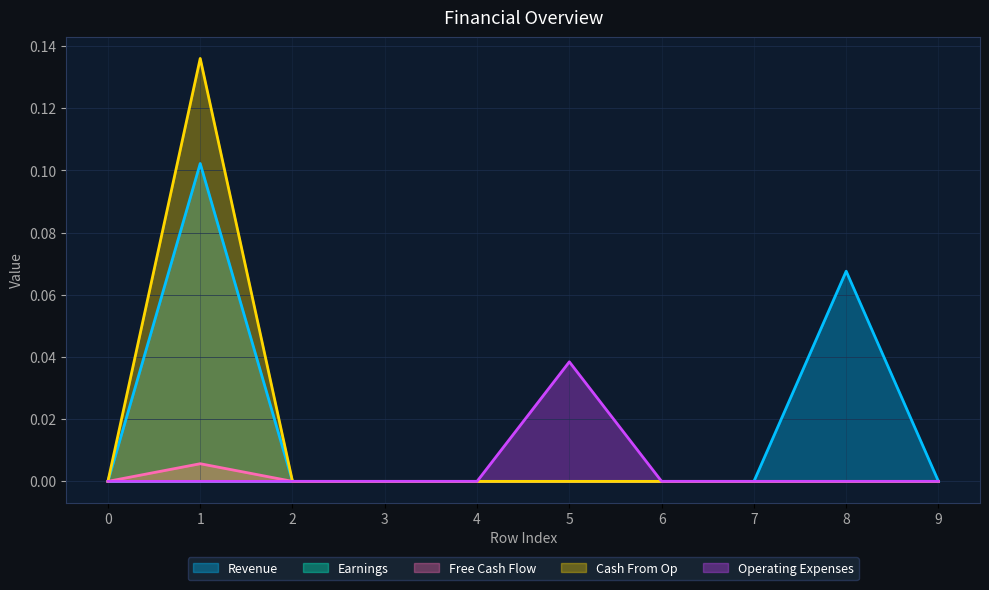

Does the chart have visible grid lines?

Yes